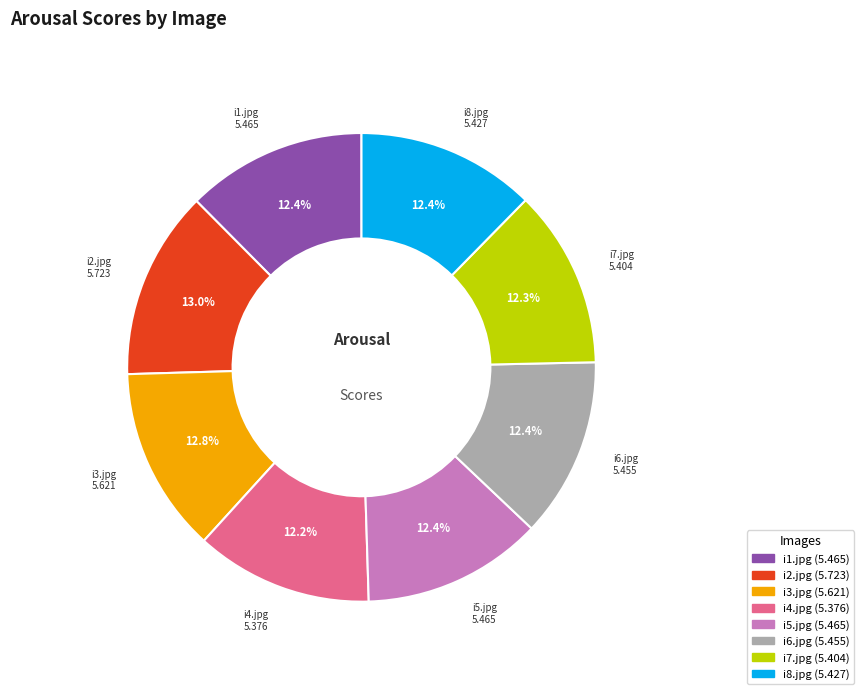

Approximately how many times larger is the value at i4.jpg compared to i7.jpg?

1.0